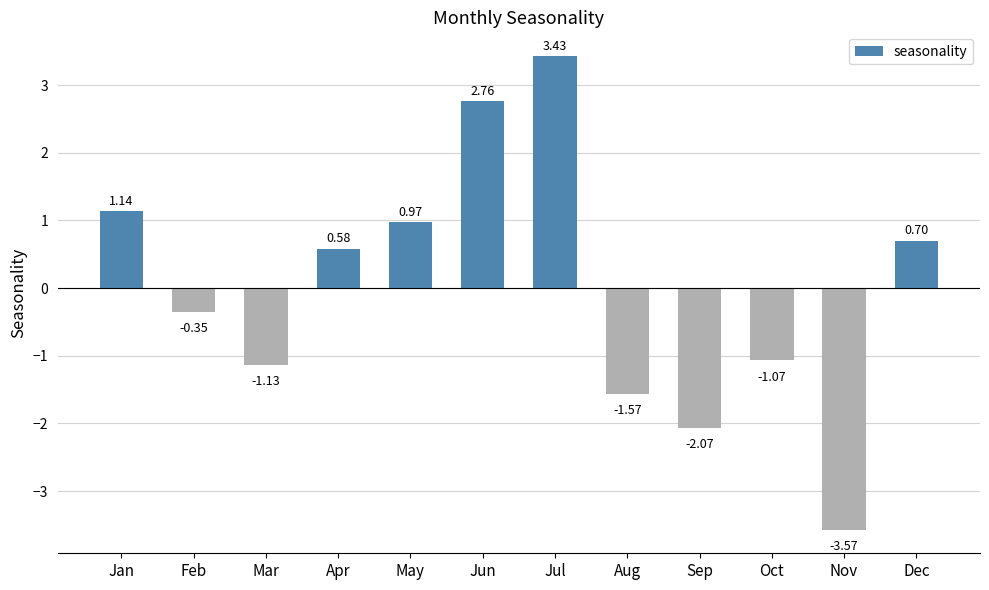

Where is the data nearest to the value 0?

Feb